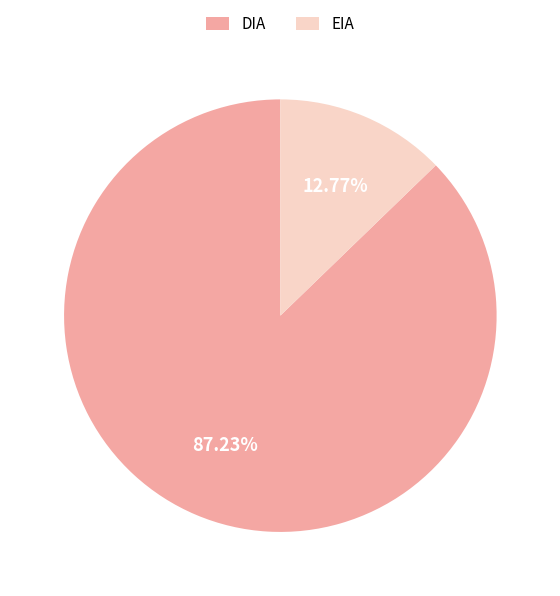

To the nearest percent, what percentage of the pie is DIA?

87%